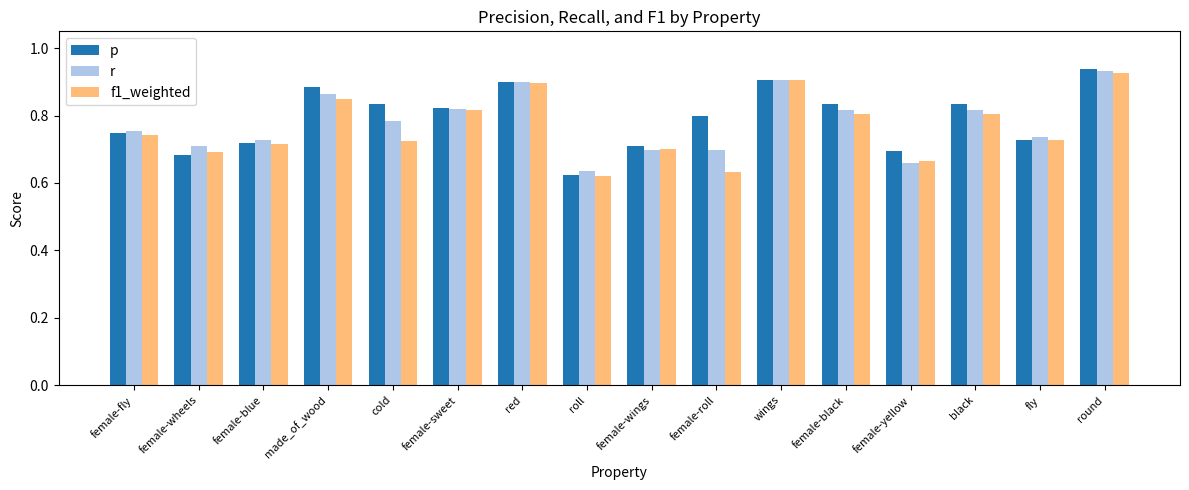

How many groups of bars are there?

16